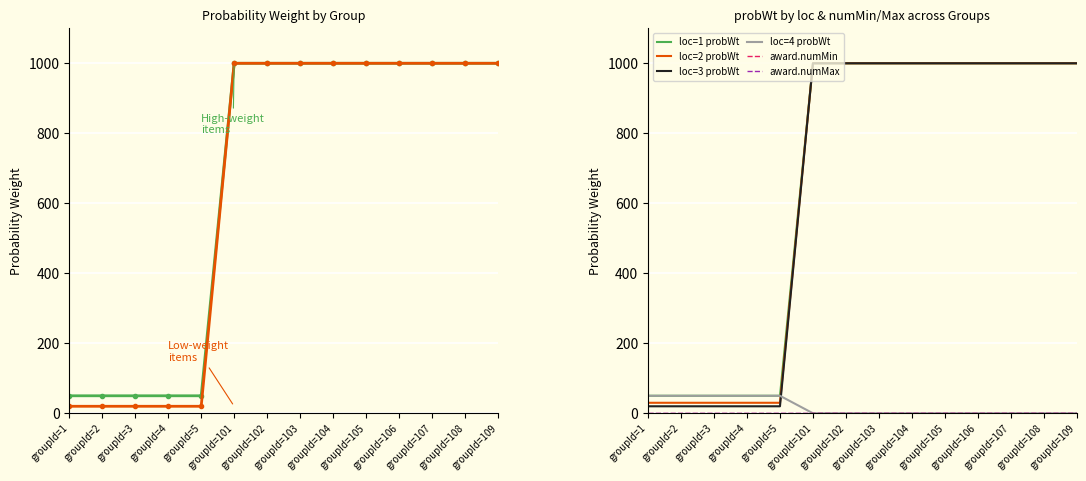

Where is probWt (loc=1) nearest to the value 510?

groupId=1